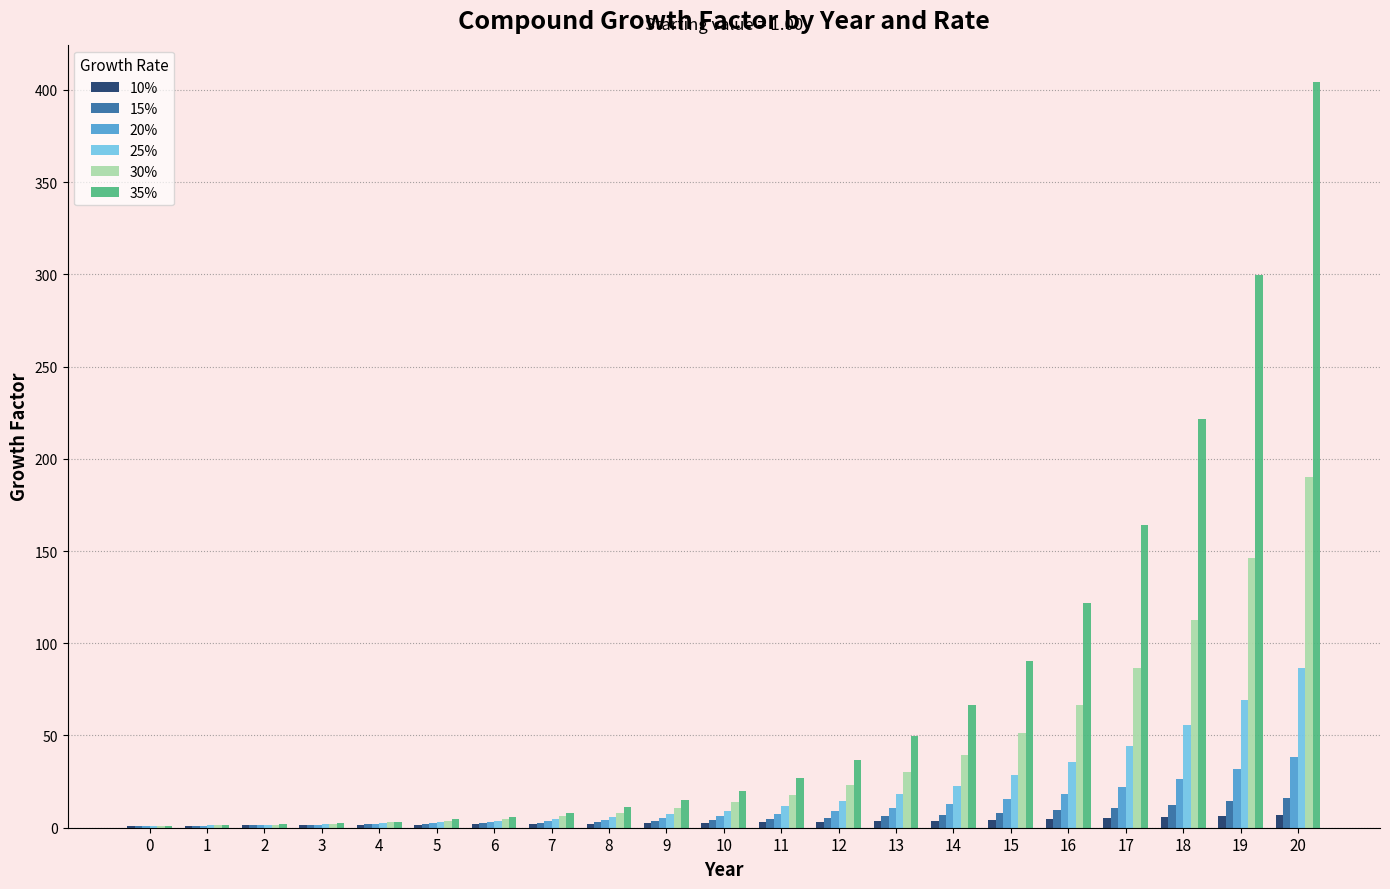

At which category is the sum across all series the highest?

20